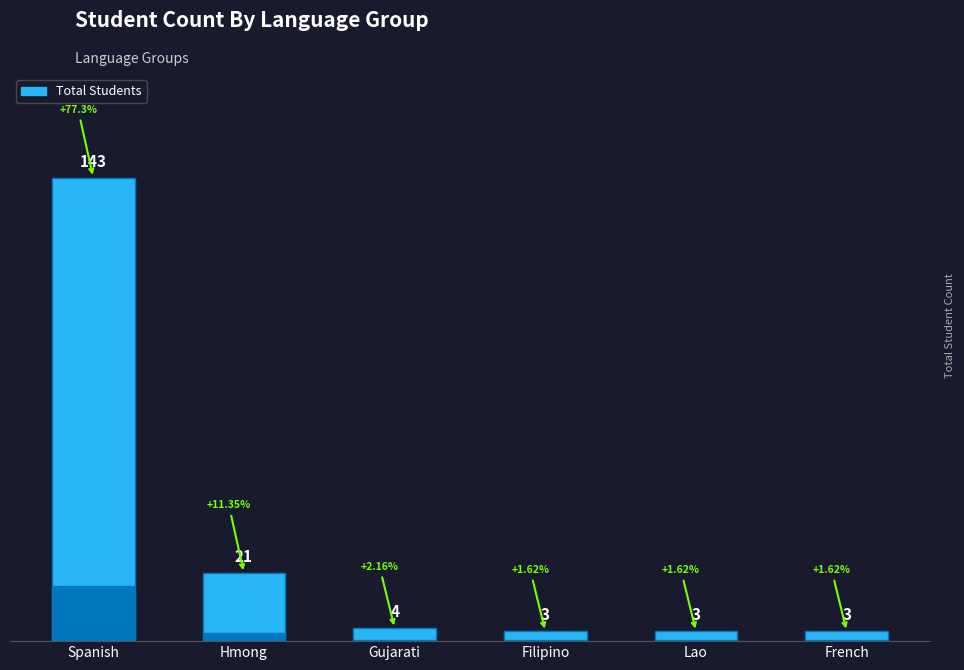

True or false: the data shows 3 at French.

True